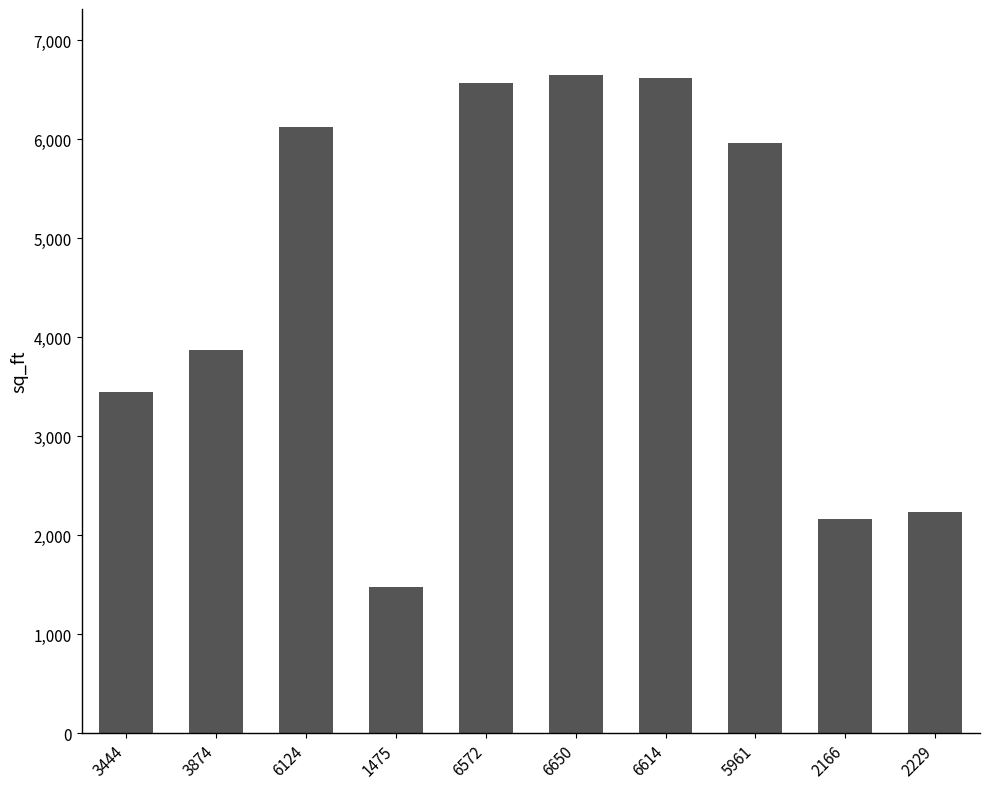

Which label corresponds to the smallest value in the chart?

1475